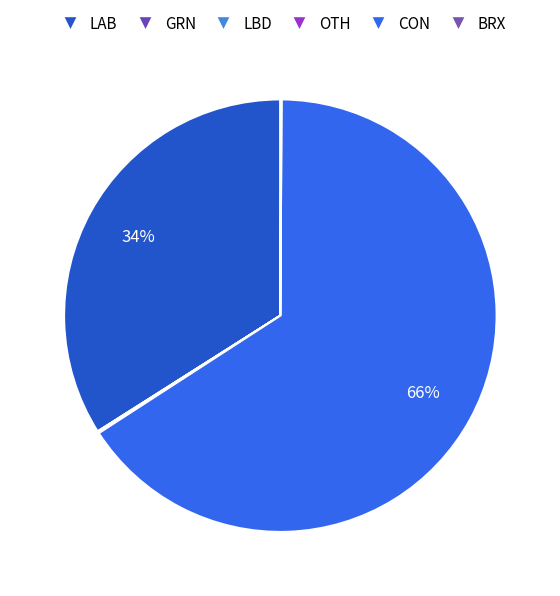

The GRN slice represents 1% of the pie. True or false?

False